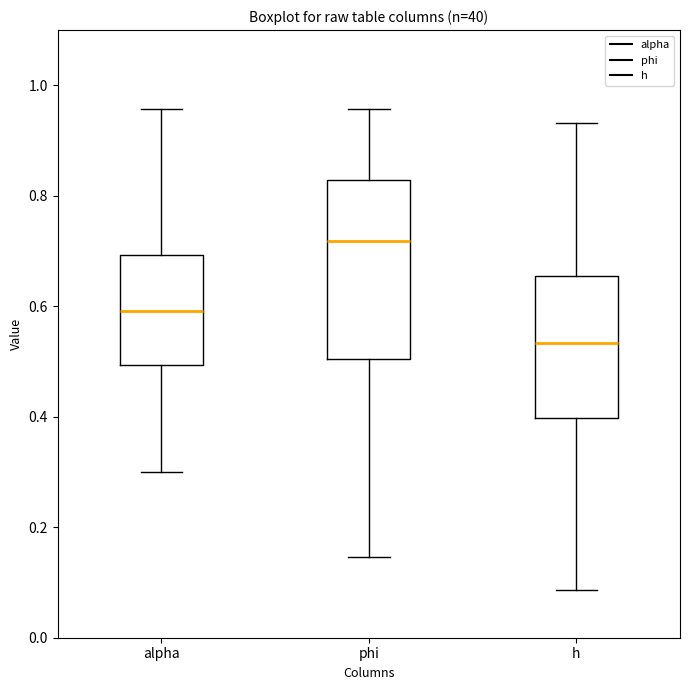

Reading left to right, read every box against the y-axis: the position of its median line, the range the box covers, and the ends of its whiskers. The values are not printed on the chart, so give them approximately, as read against the axis.

alpha: median 0.60, box 0.50 to 0.70, whiskers 0.30 to 0.96
phi: median 0.72, box 0.50 to 0.82, whiskers 0.14 to 0.96
h: median 0.54, box 0.40 to 0.66, whiskers 0.08 to 0.94